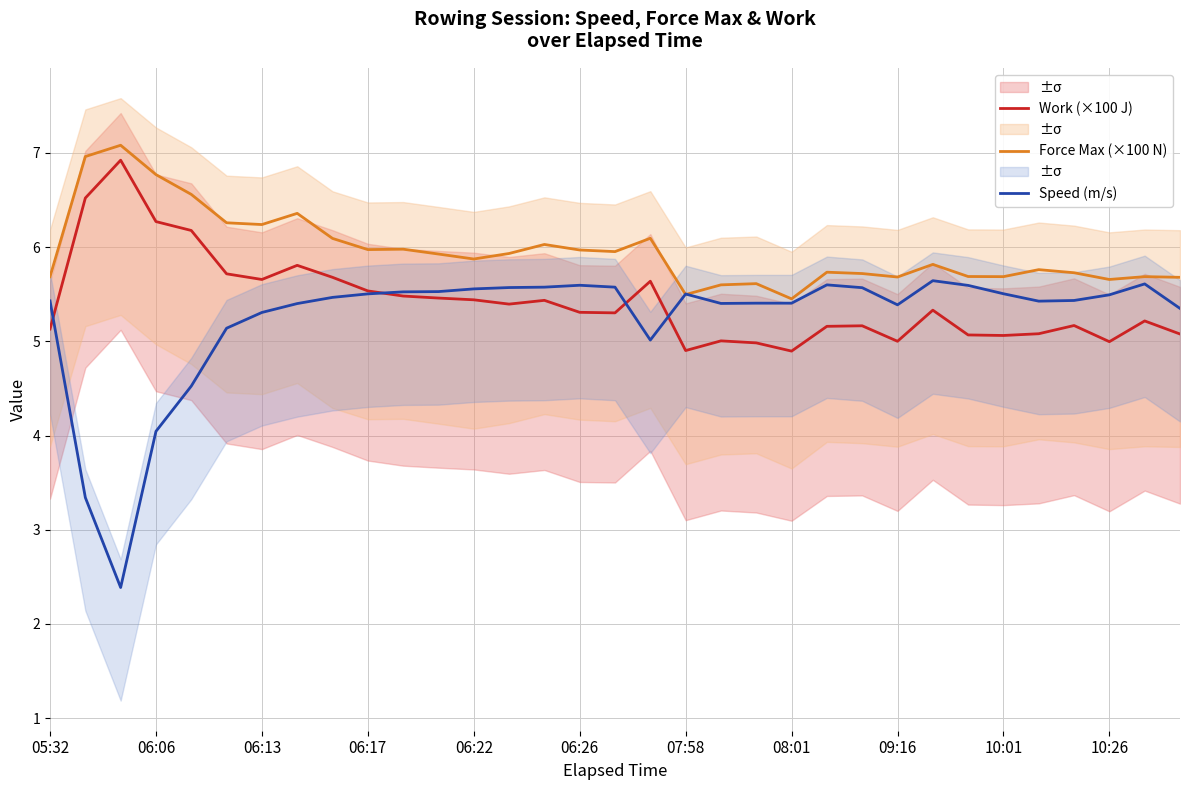

What is the lowest value of the Speed (m/s) series?

2.4